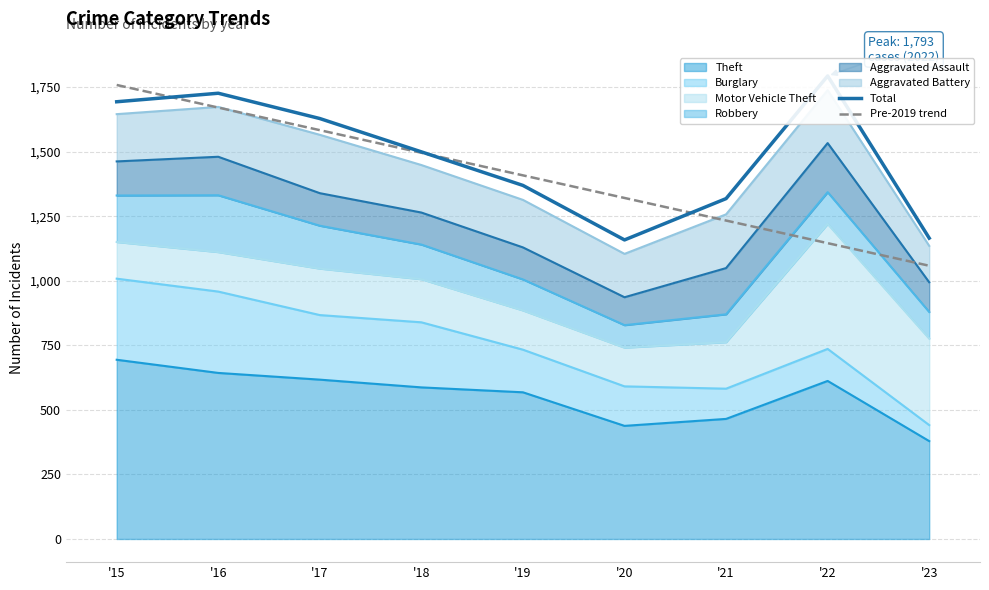

What is the value of the Pre-2019 trend point at the 4th from the left?

1495.5